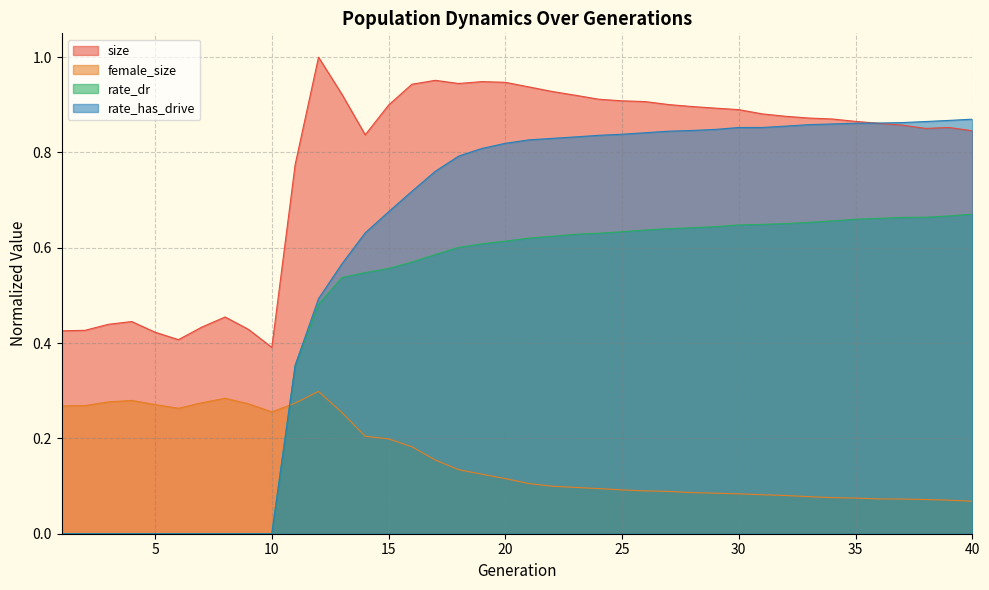

Which series has the largest total across all categories?

size